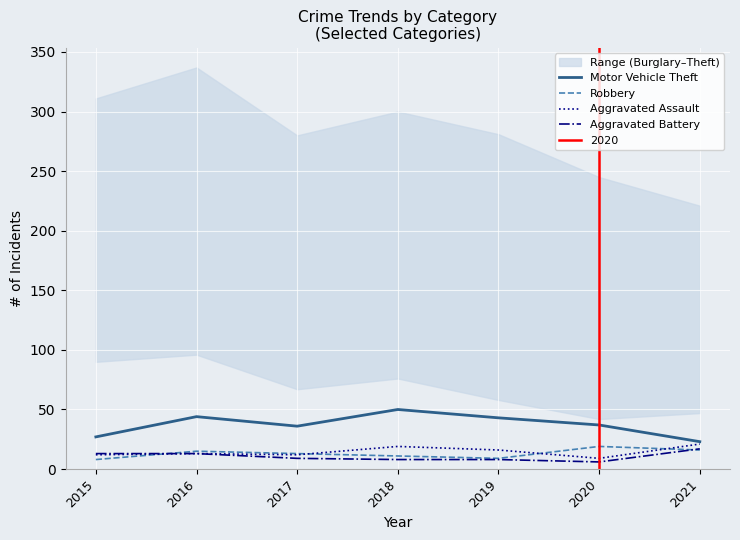

Reading left to right, extract all data points from this chart.

Motor Vehicle Theft: 2015=27	2016=44	2017=36	2018=50	2019=43	2020=37	2021=23
Robbery: 2015=8	2016=15	2017=13	2018=11	2019=9	2020=19	2021=16
Aggravated Assault: 2015=12	2016=13	2017=12	2018=19	2019=16	2020=9	2021=21
Aggravated Battery: 2015=13	2016=13	2017=9	2018=8	2019=8	2020=6	2021=17